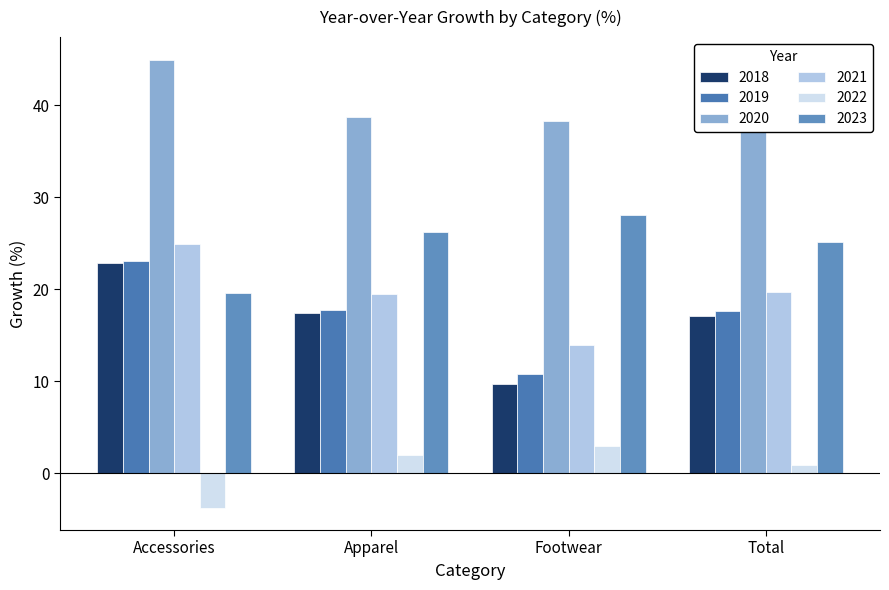

What is the difference between the 2020 values at Total and Footwear?

1.7